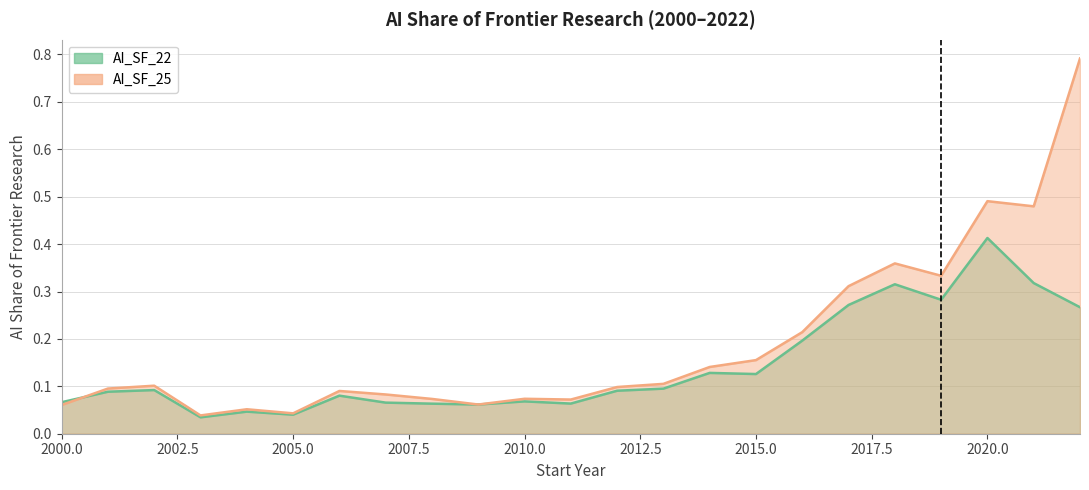

List the labels in order of AI_SF_22 value, smallest first.

2003, 2005, 2004, 2009, 2008, 2011, 2007, 2000, 2010, 2006, 2001, 2012, 2002, 2013, 2015, 2014, 2016, 2022, 2017, 2019, 2018, 2021, 2020